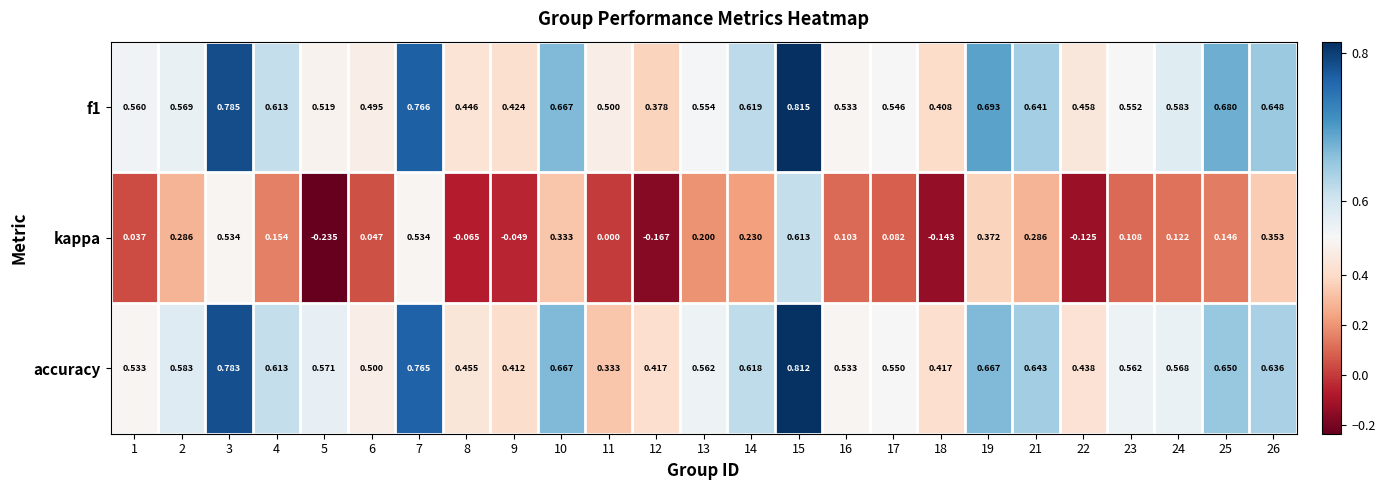

Is the value of kappa at 17 greater than the value of accuracy at 4?

No